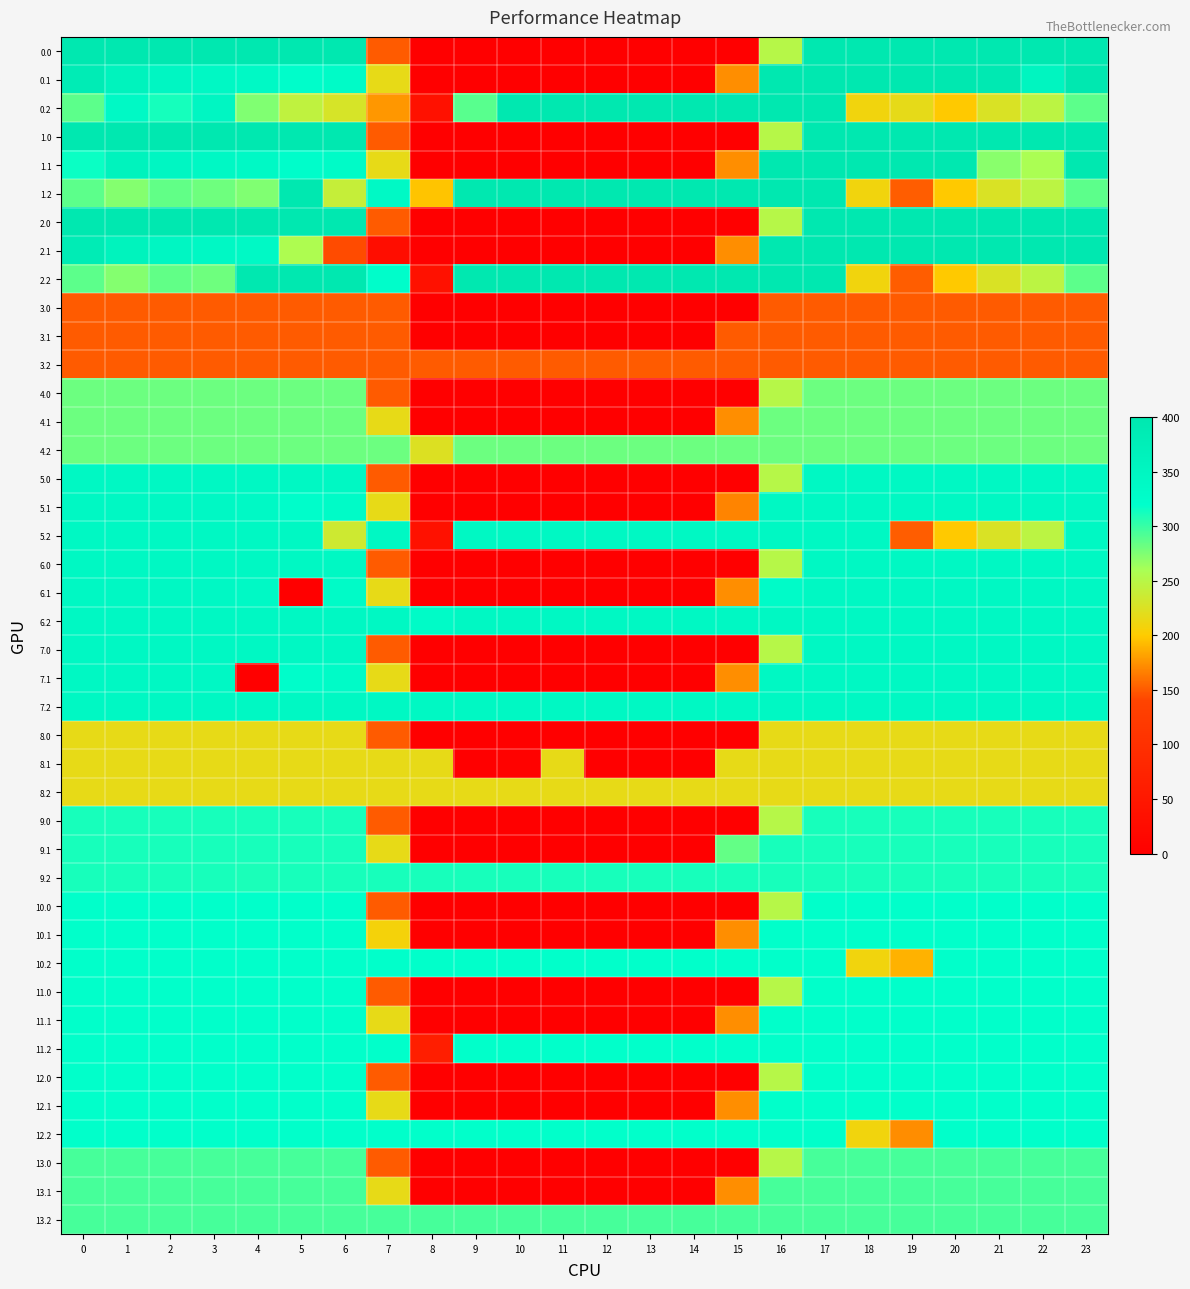

What is the average value of the 11.0 series?

202.8